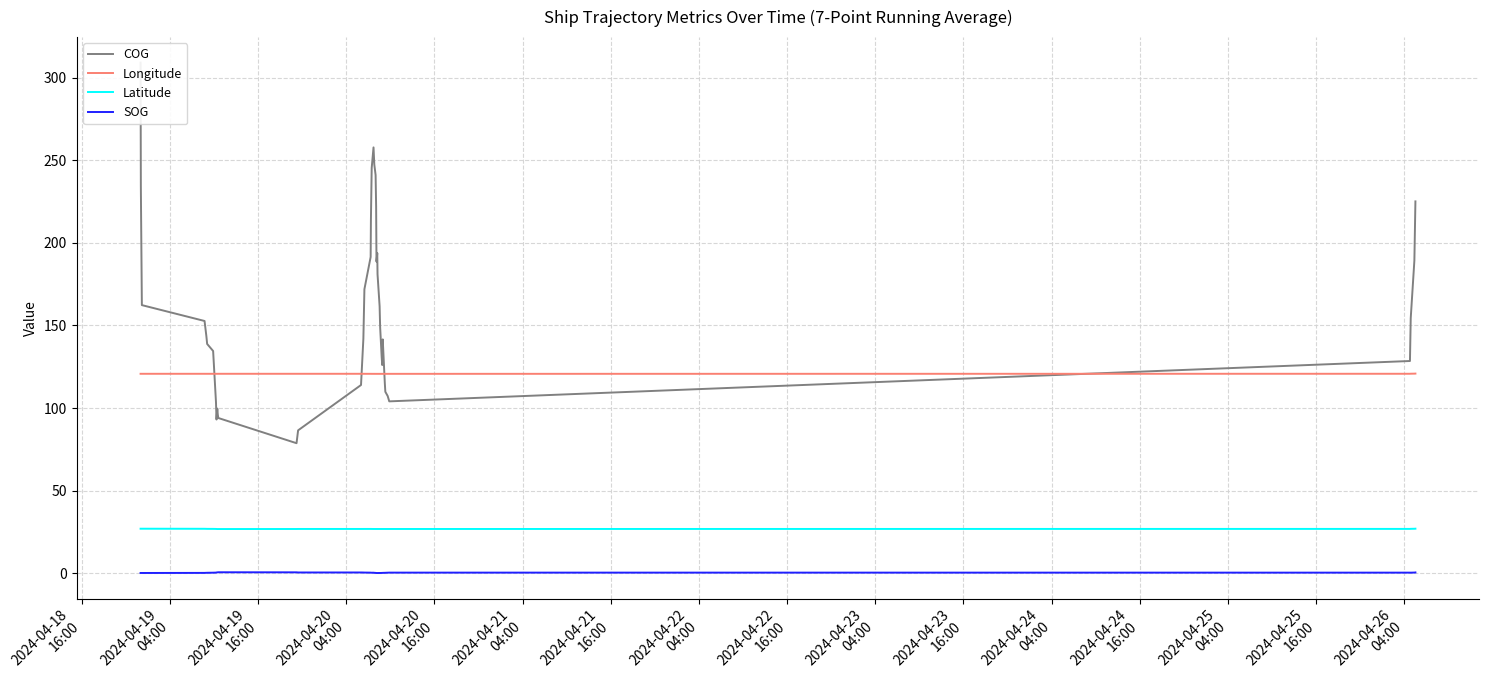

How many interior local peaks does the Latitude series have?

2